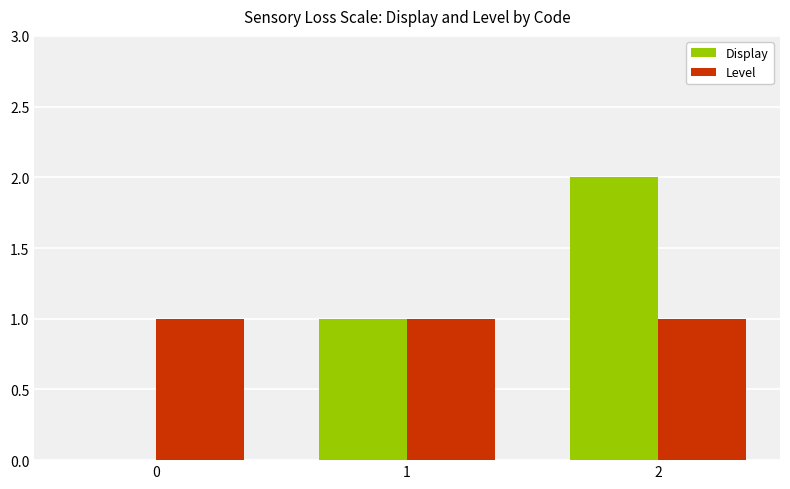

Which series changed the most between 1 and 2?

Display